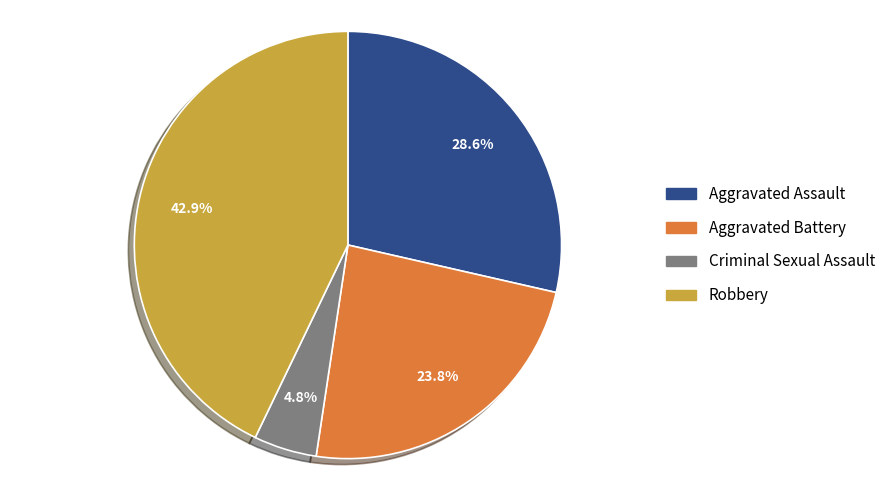

Is there any slice that represents more than half of the pie?

No